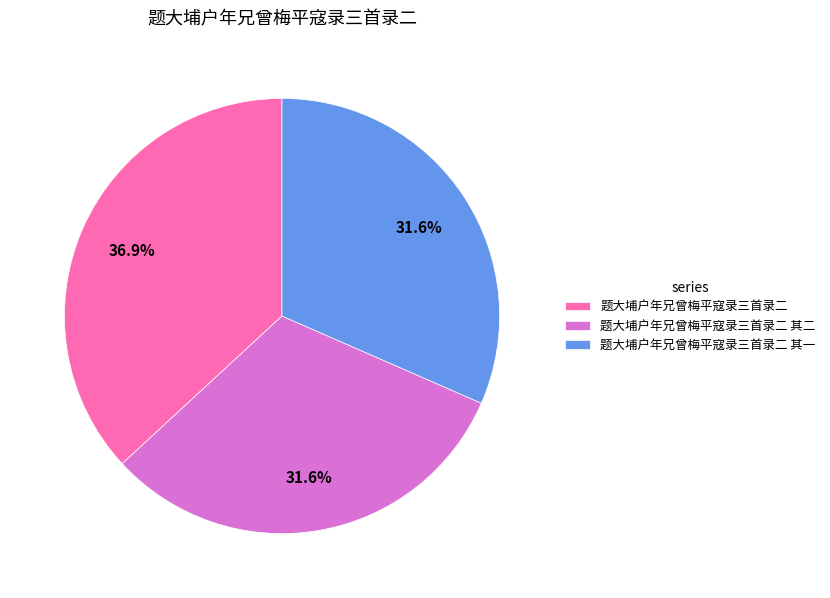

Combined, what portion of the pie is 题大埔户年兄曾梅平寇录三首录二 and 题大埔户年兄曾梅平寇录三首录二 其一?

68.4%